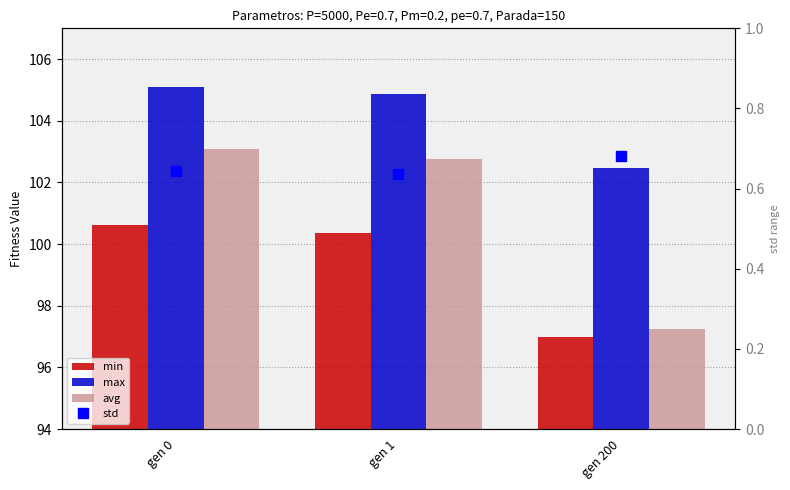

Which series changed the most between gen 0 and gen 1?

avg